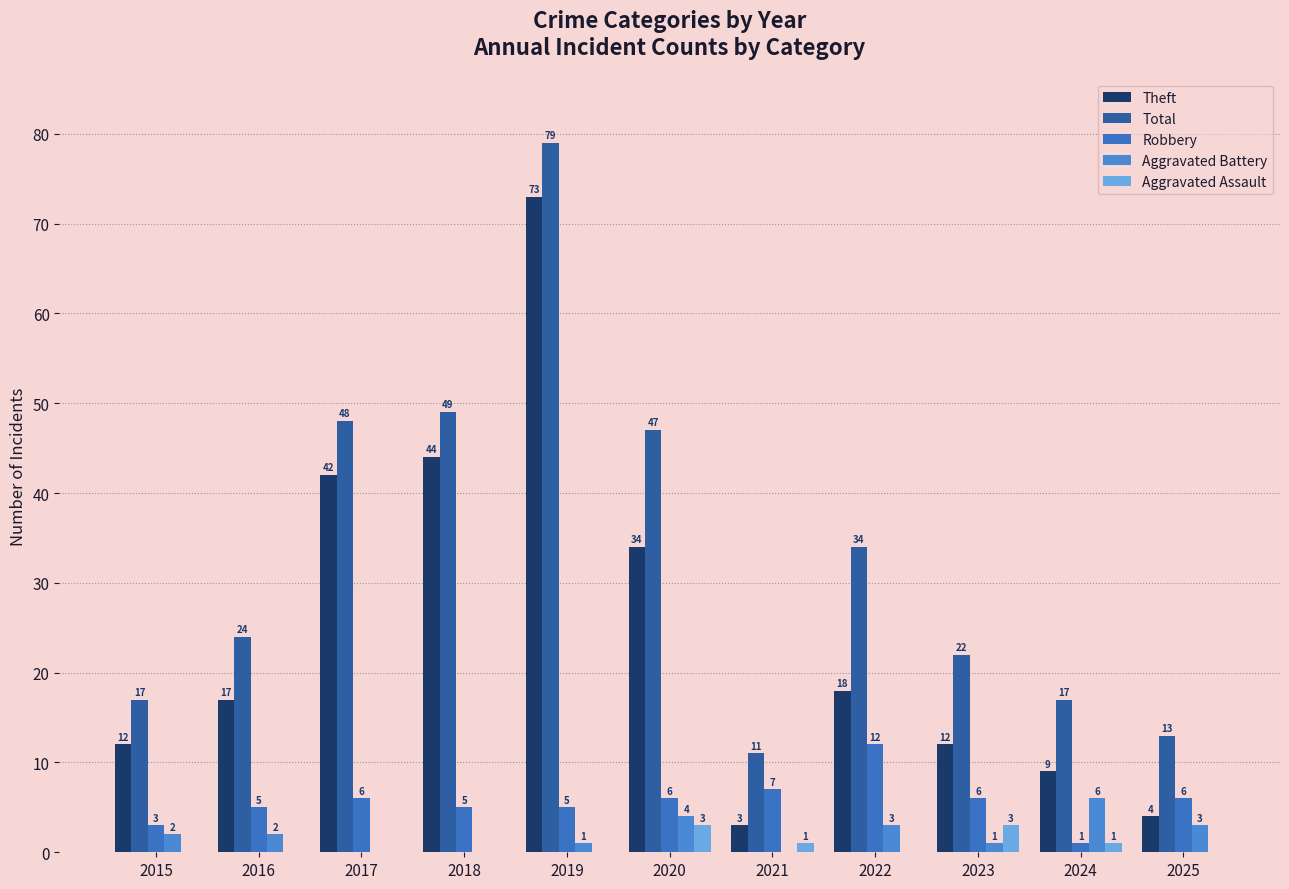

What are all the series names shown in the legend?

Theft, Total, Robbery, Aggravated Battery, Aggravated Assault